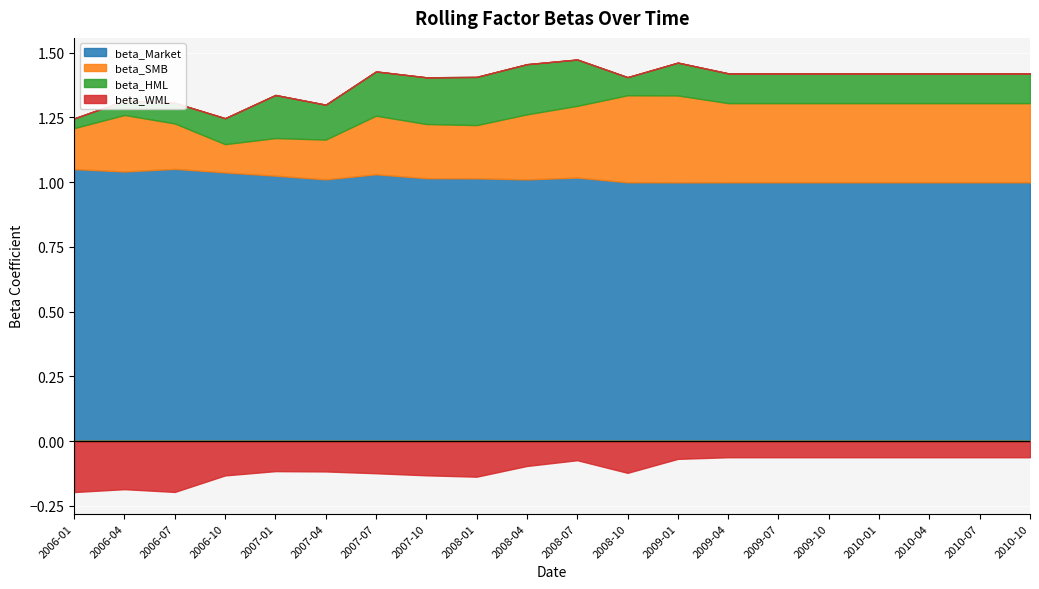

How many lines are shown in the chart?

4